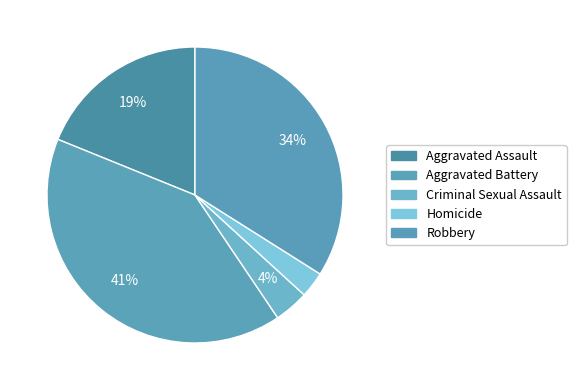

What is the largest slice in the pie chart?

Aggravated Battery